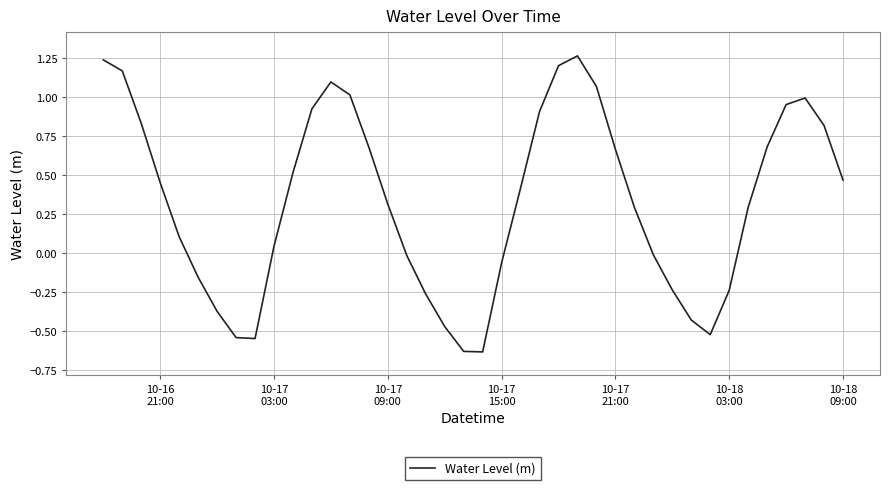

How many interior local valleys (lower than both neighbors) does the data have?

3